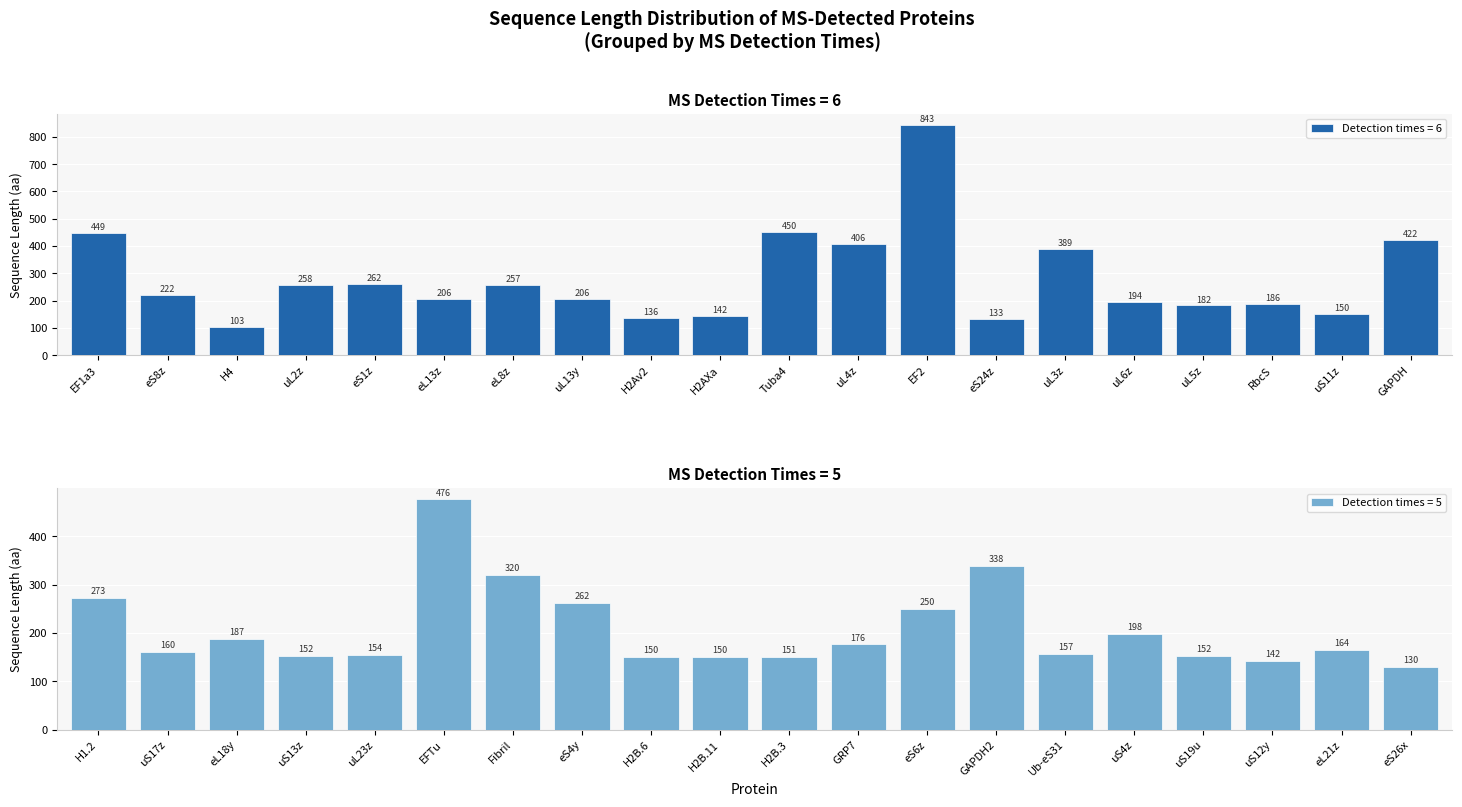

Is it true that Detection times = 6 equals 186 at RbcS?

True